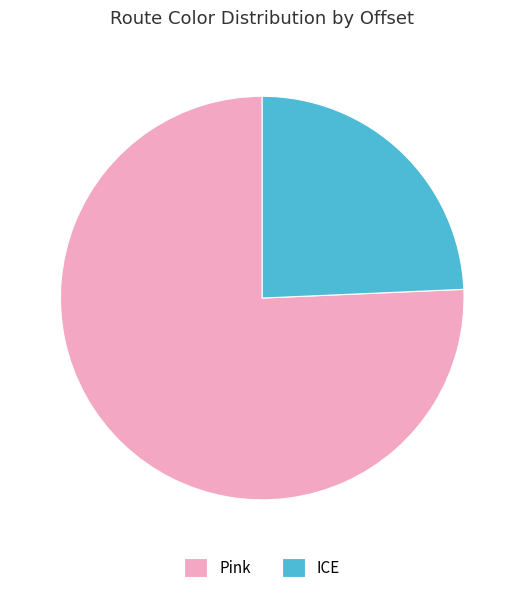

Rank the categories by value from highest to lowest.

Pink, ICE